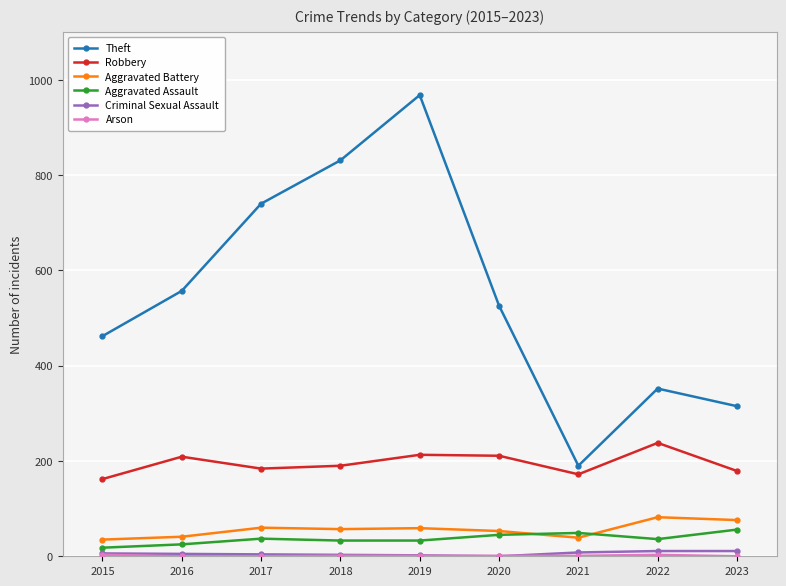

True or false: Robbery and Aggravated Assault intersect in this chart.

False